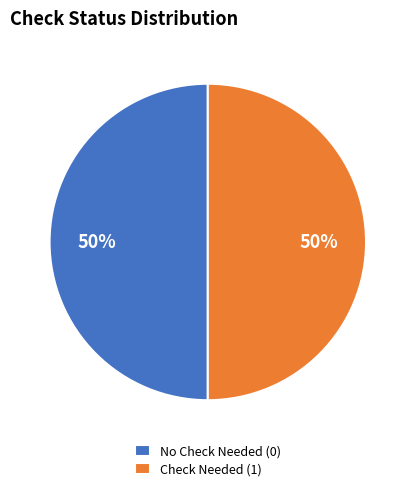

To the nearest percent, what is the average slice percentage?

50%